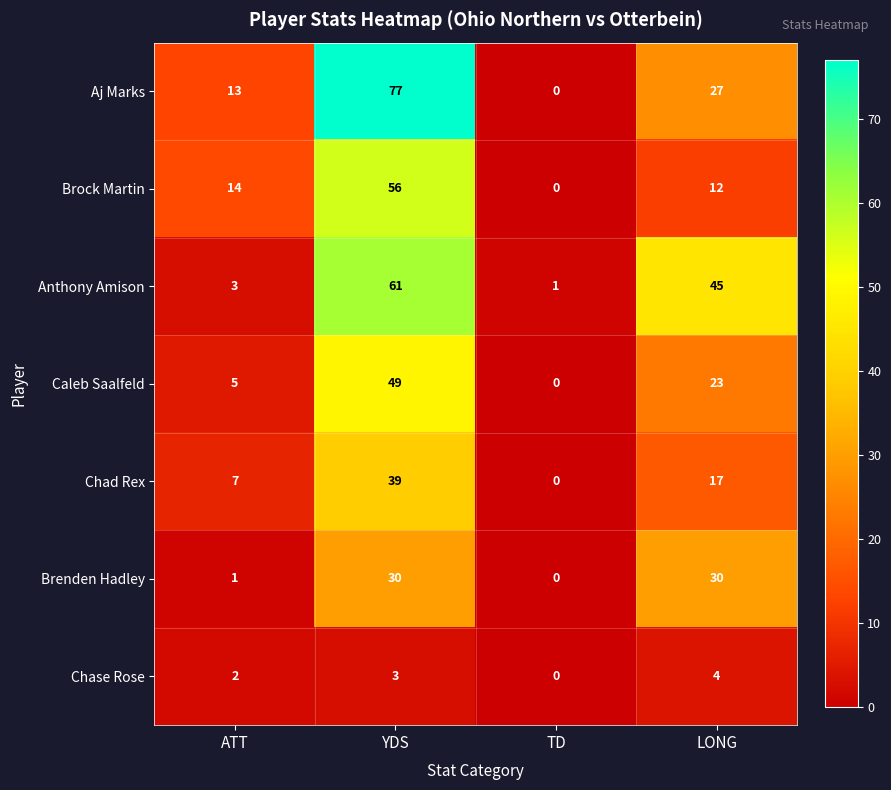

The value of Anthony Amison at TD is 2. True or false?

False